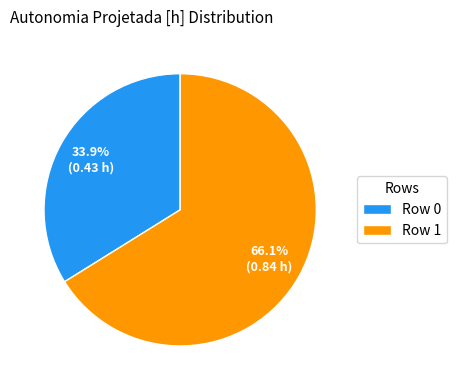

Combined, do Row 1 and Row 0 account for over 50%?

Yes